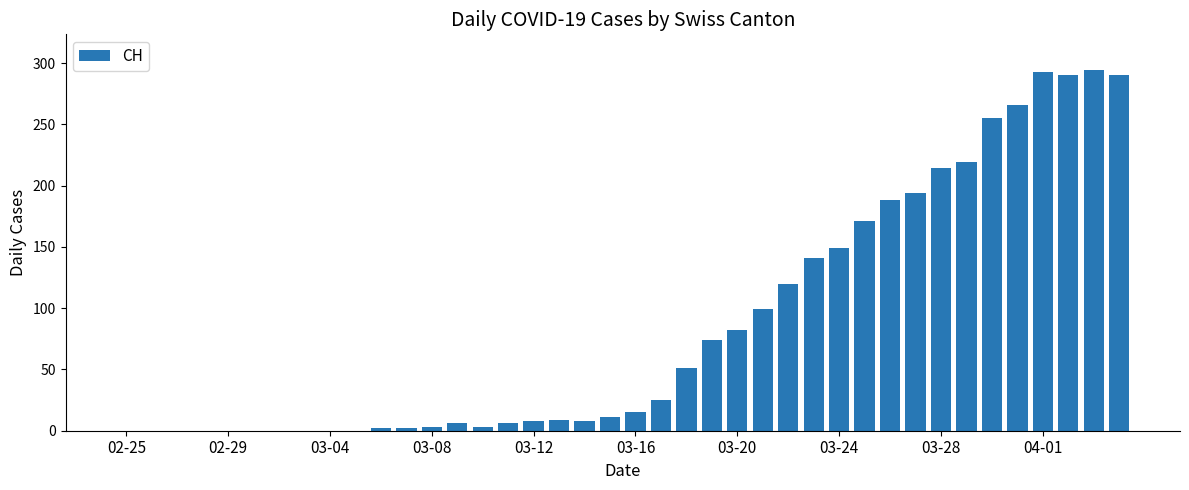

How many distinct data groups are displayed?

1